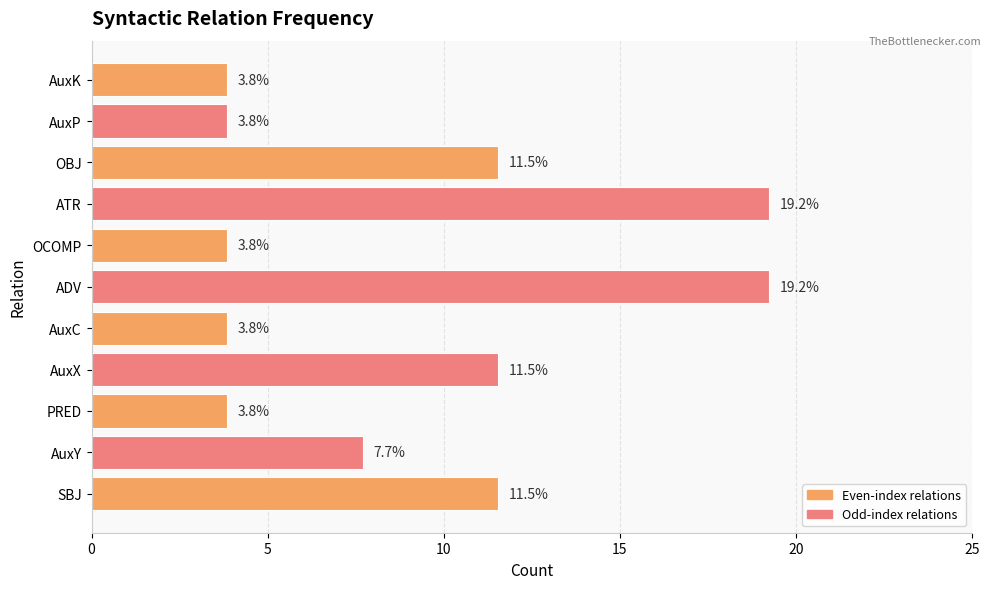

The chart shows a value of 5.5 at PRED. True or false?

False